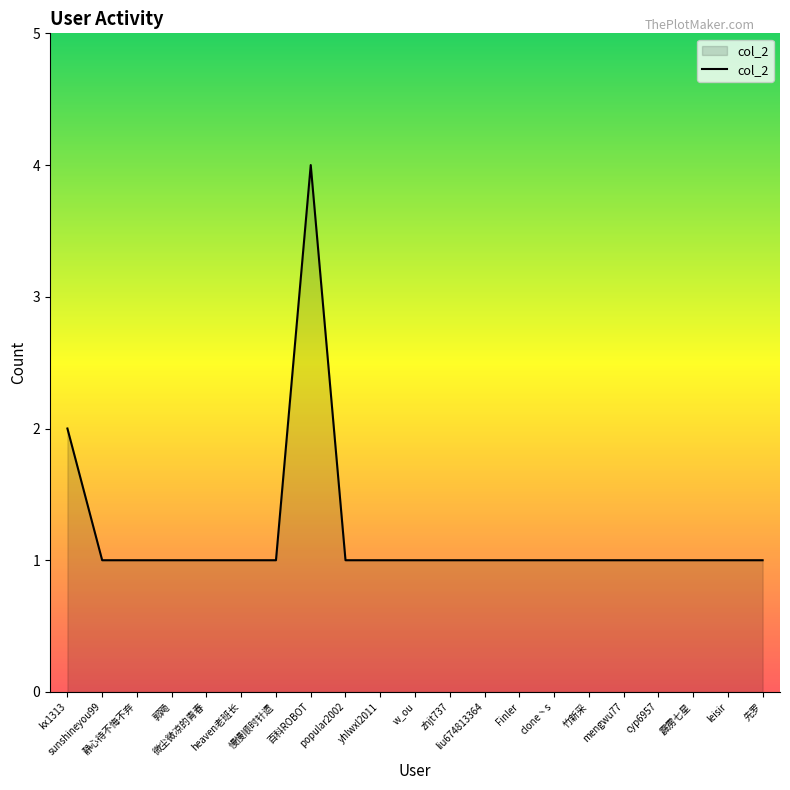

The chart shows a value of 2 at heaven老班长. True or false?

False